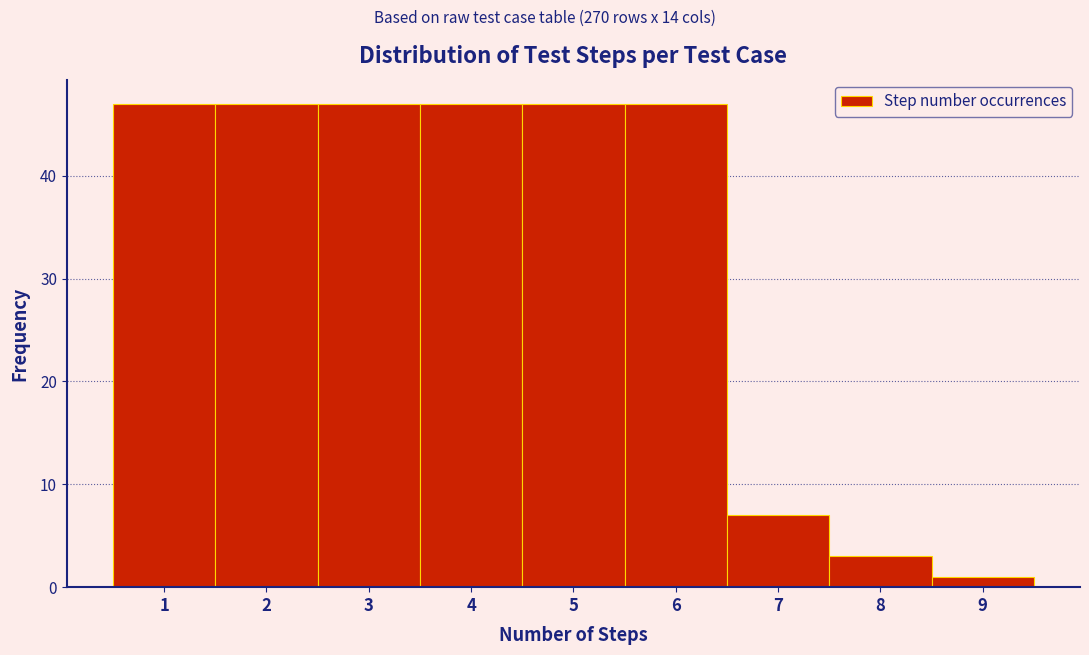

Reading left to right, transcribe this chart: for each bar, give the range it covers on the x-axis and its height. The values are not printed on the chart, so give them approximately, as read against the axis.

0.5 to 1.5: 47
1.5 to 2.5: 47
2.5 to 3.5: 47
3.5 to 4.5: 47
4.5 to 5.5: 47
5.5 to 6.5: 47
6.5 to 7.5: 7
7.5 to 8.5: 3
8.5 to 9.5: 1